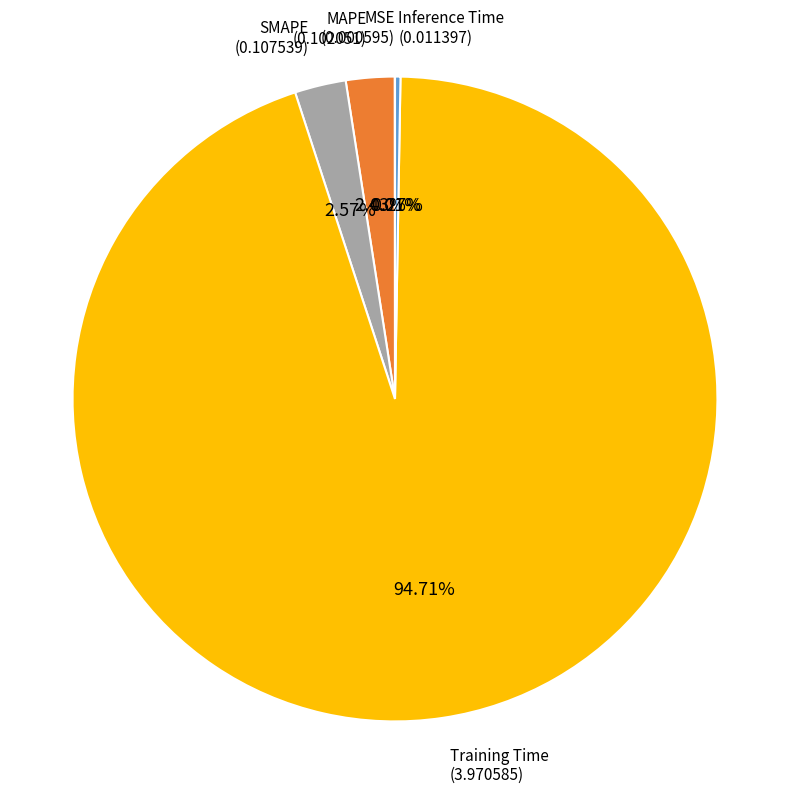

Does any single category account for the majority?

Yes